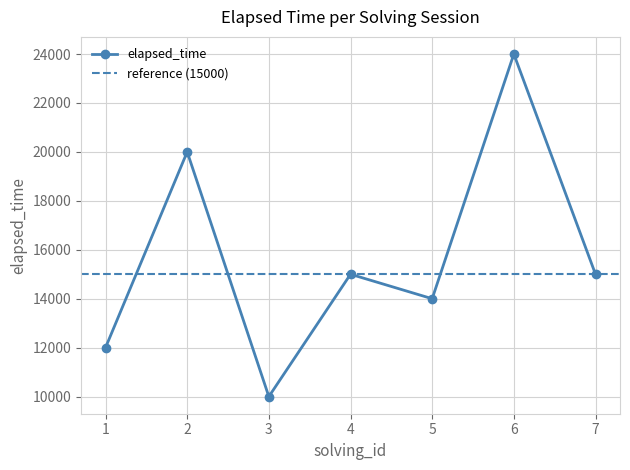

How many lines are shown in the chart?

1